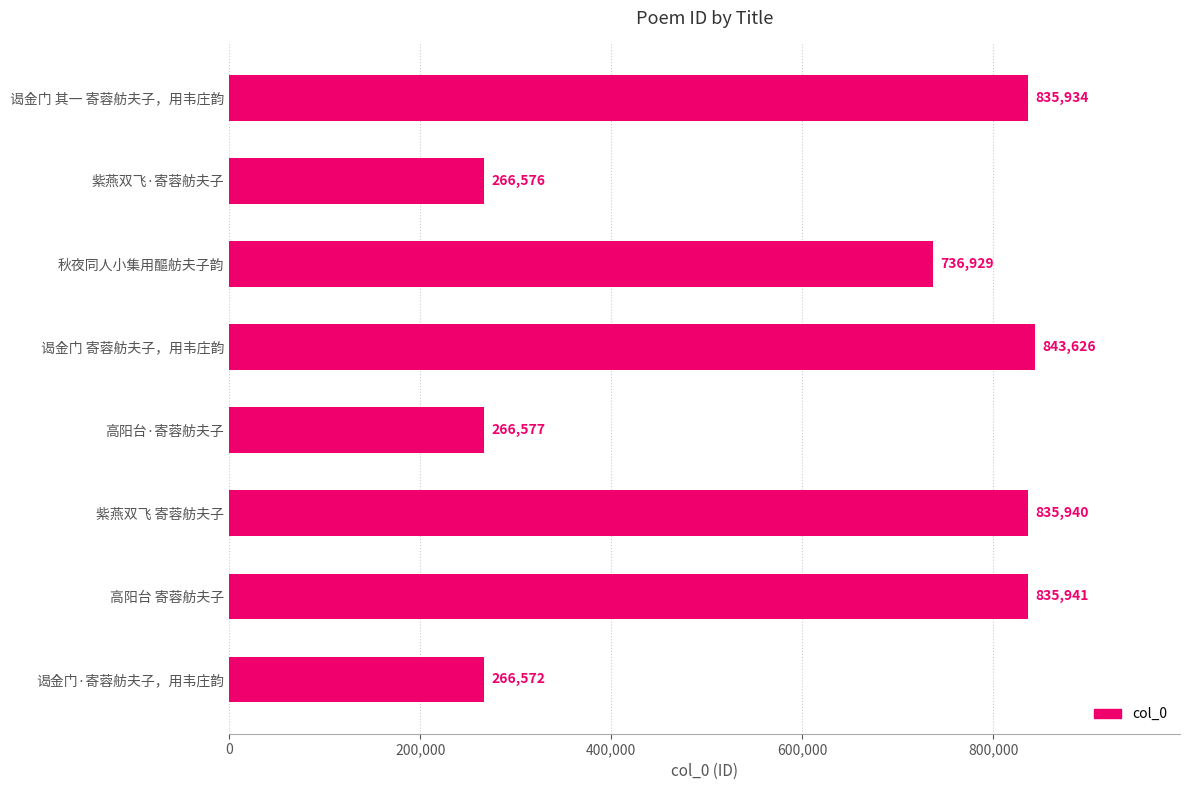

What is the difference between the second highest and second lowest values?

569365